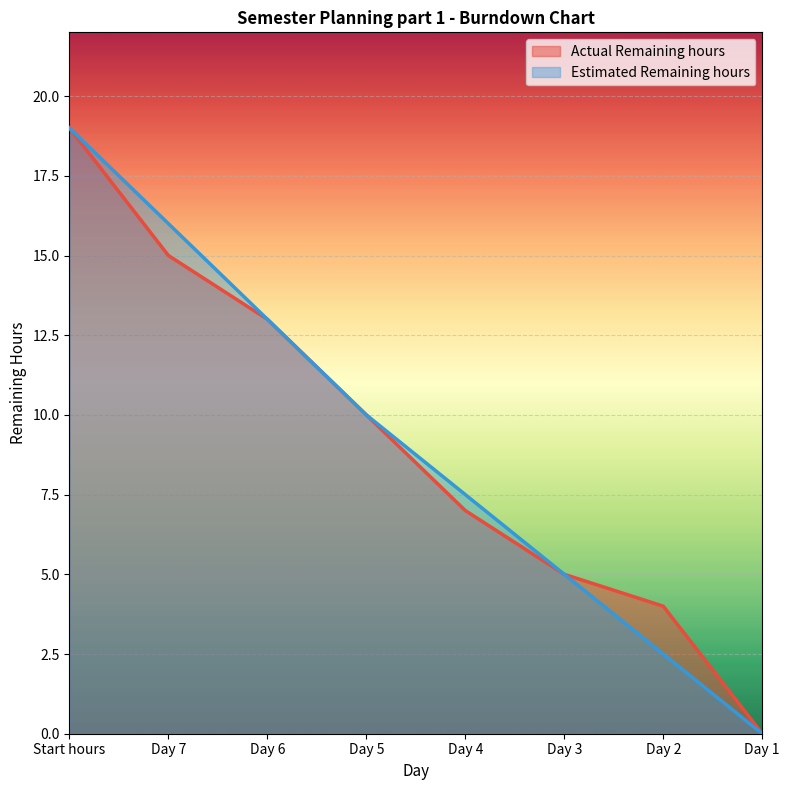

The value of Estimated Remaining hours at Day 1 is 0.0. True or false?

True